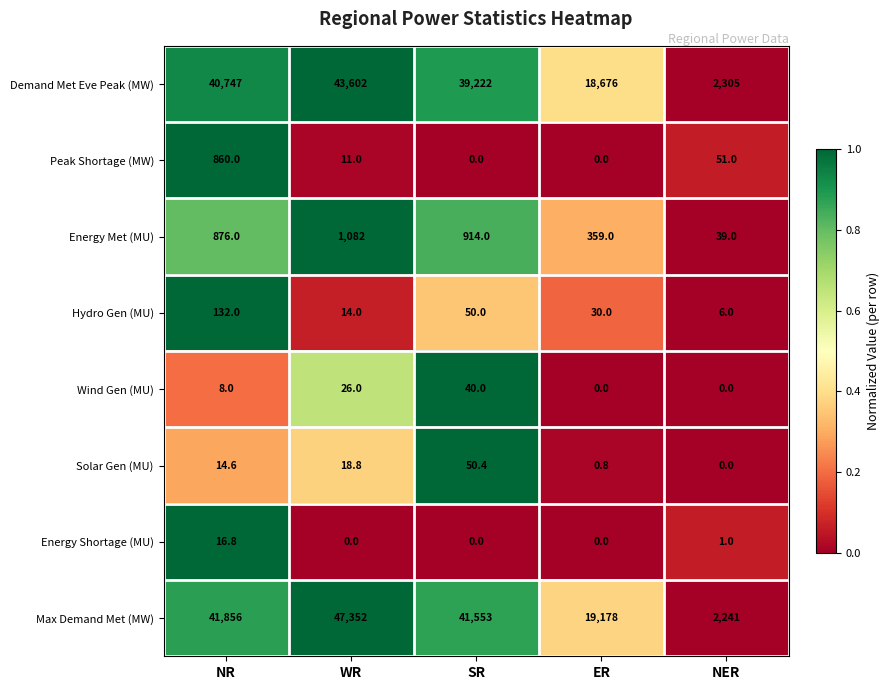

True or false: Demand Met Eve Peak (MW) has a value of 27130.8 at NR.

False